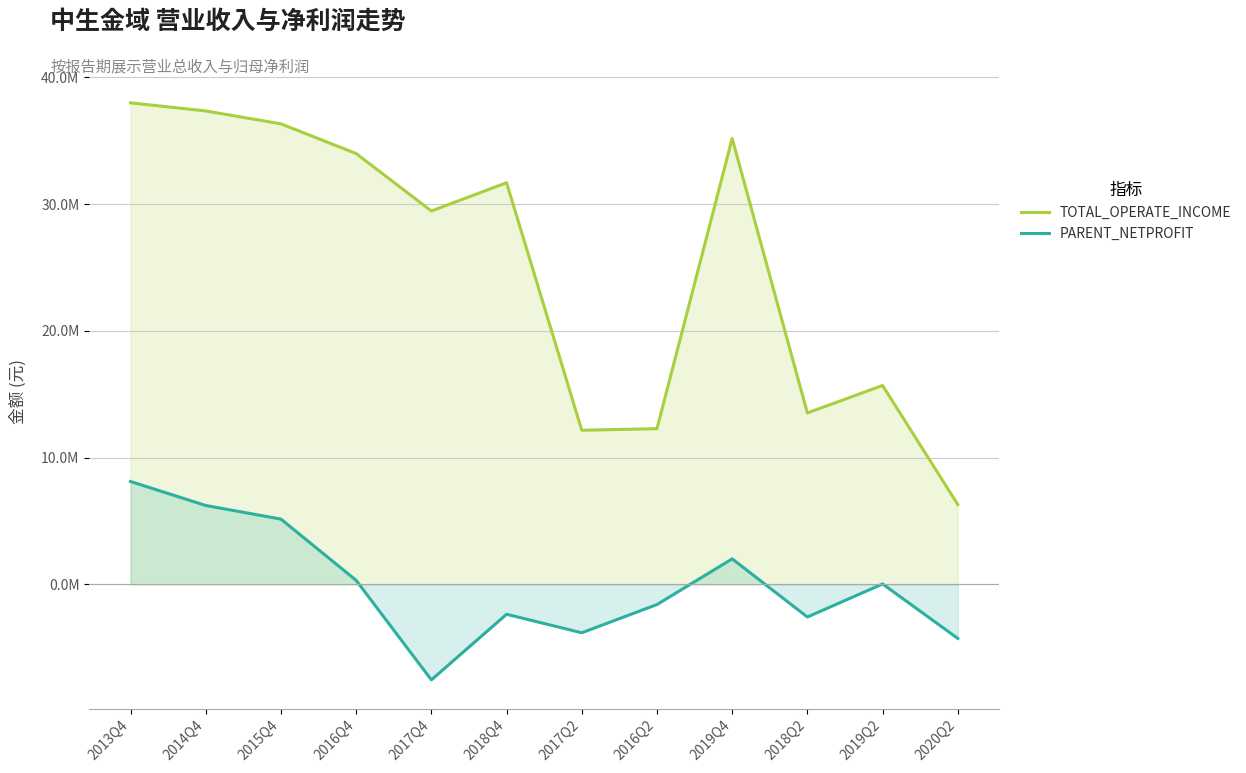

List the series in order of their peak value, lowest first.

PARENT_NETPROFIT, TOTAL_OPERATE_INCOME